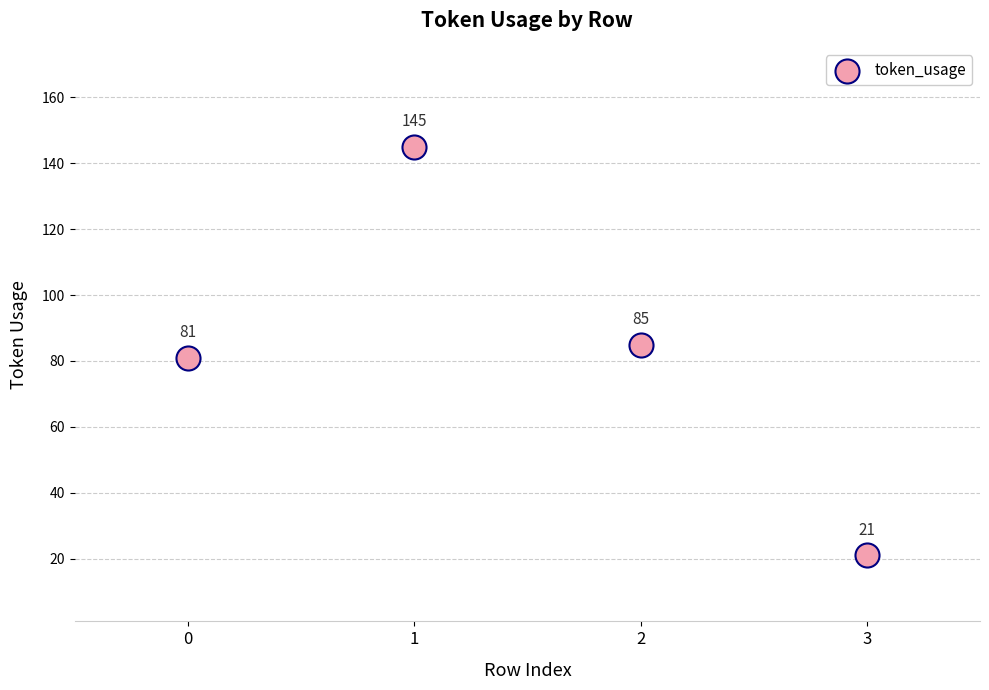

What Y value in the scatter plot is closest to 83?

81